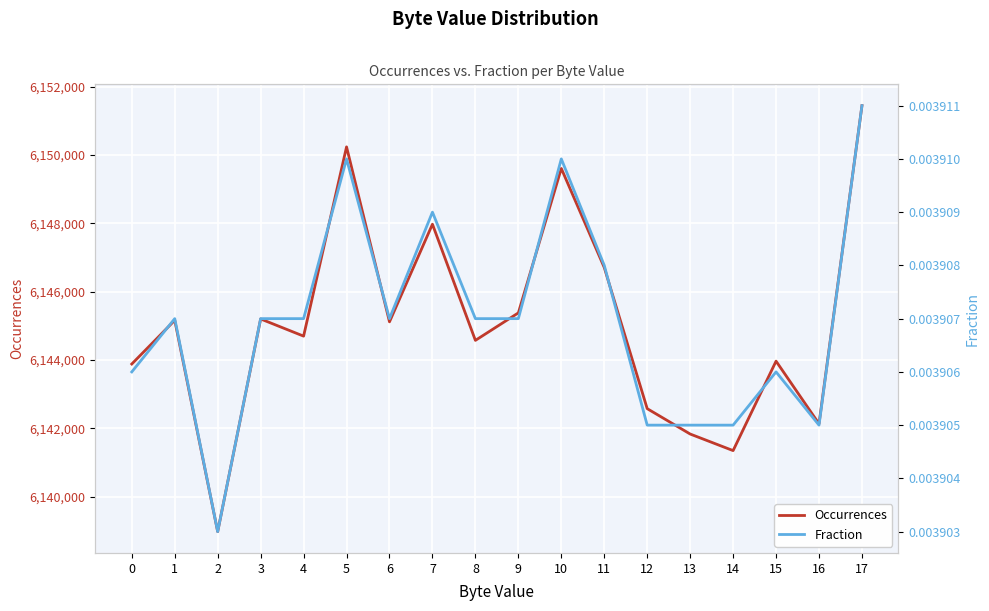

True or false: Fraction has a value of 0.0 at 11.

True